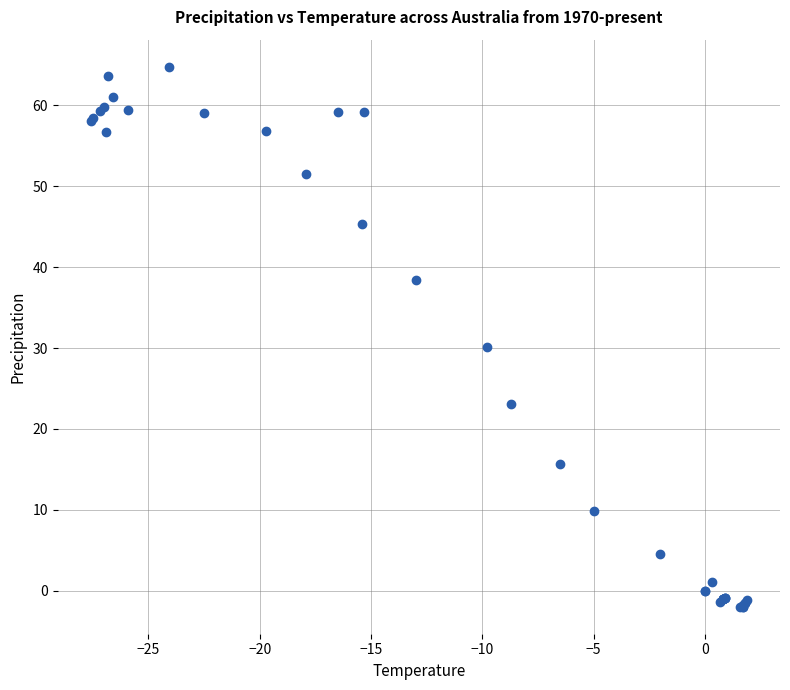

What Y value in the scatter plot is closest to 31?

30.1